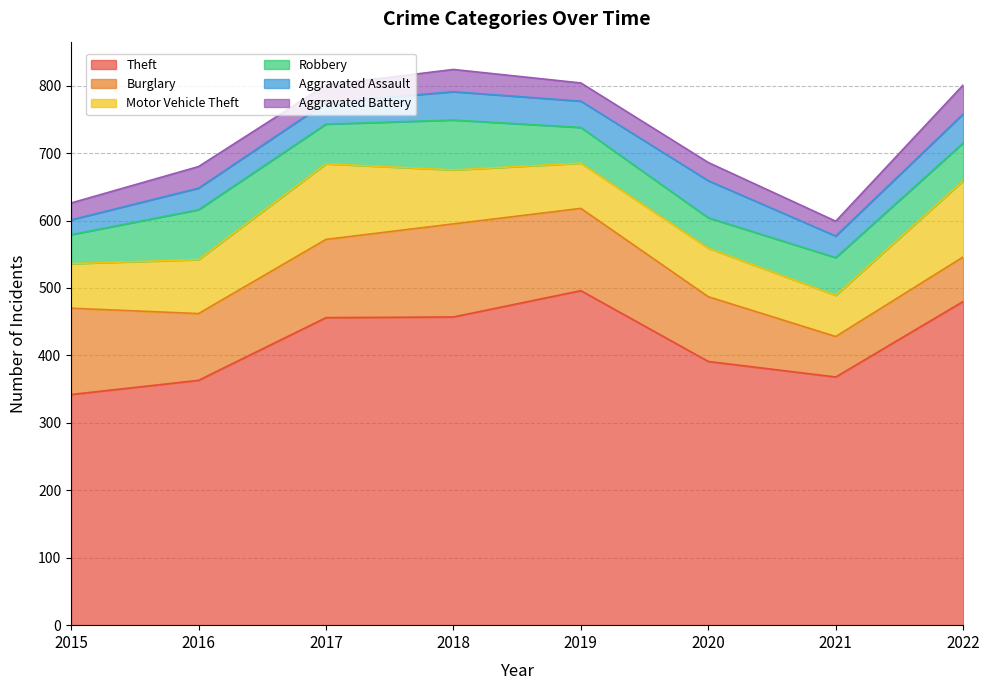

What is the value of the Burglary point at the 1st from the left?

128